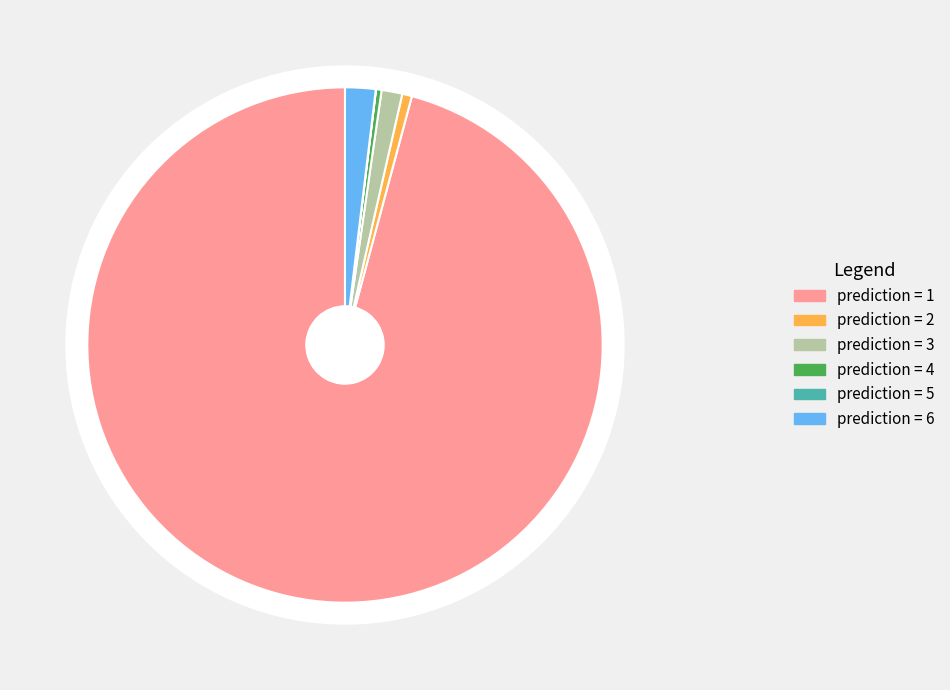

Is 1 the majority of the pie?

Yes